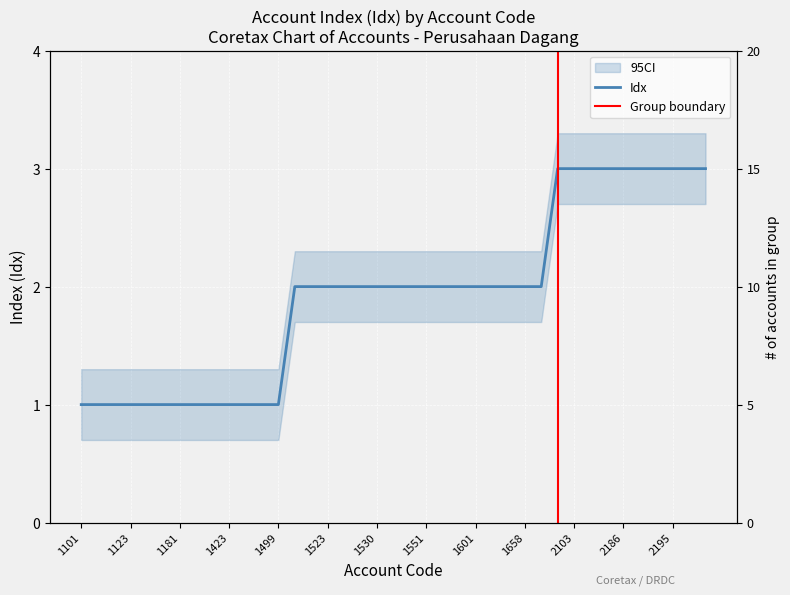

What is the label of the 20th point from the left?

1533